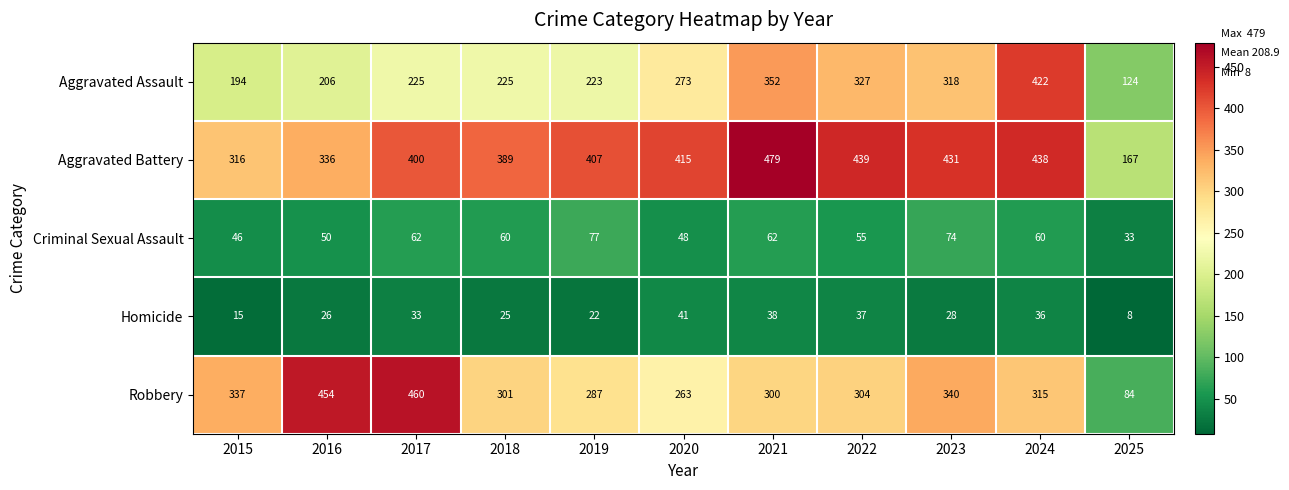

What is the spread (max minus min) of values at 2015?

322